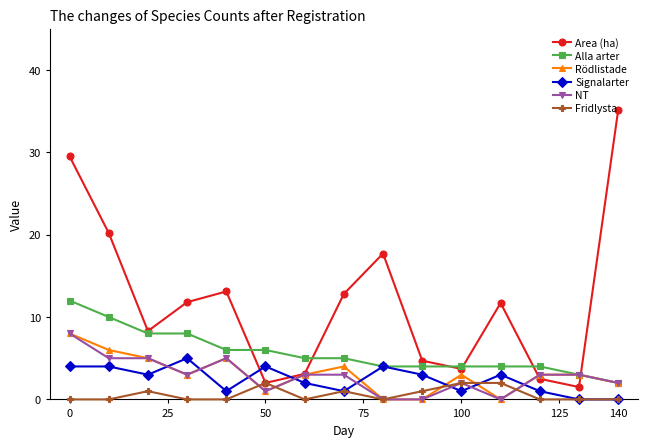

True or false: Alla arter and Fridlysta intersect in this chart.

False